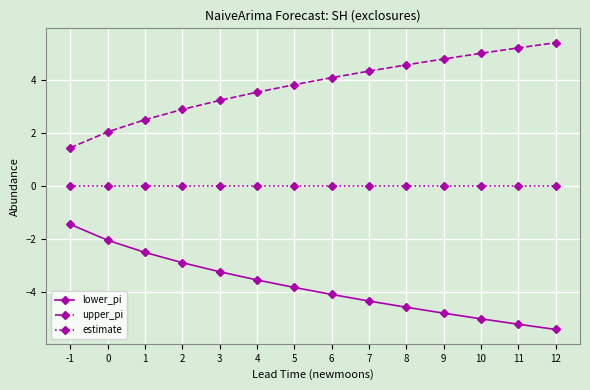

Is the value of lower_pi at 9 greater than the value of estimate at -1?

No